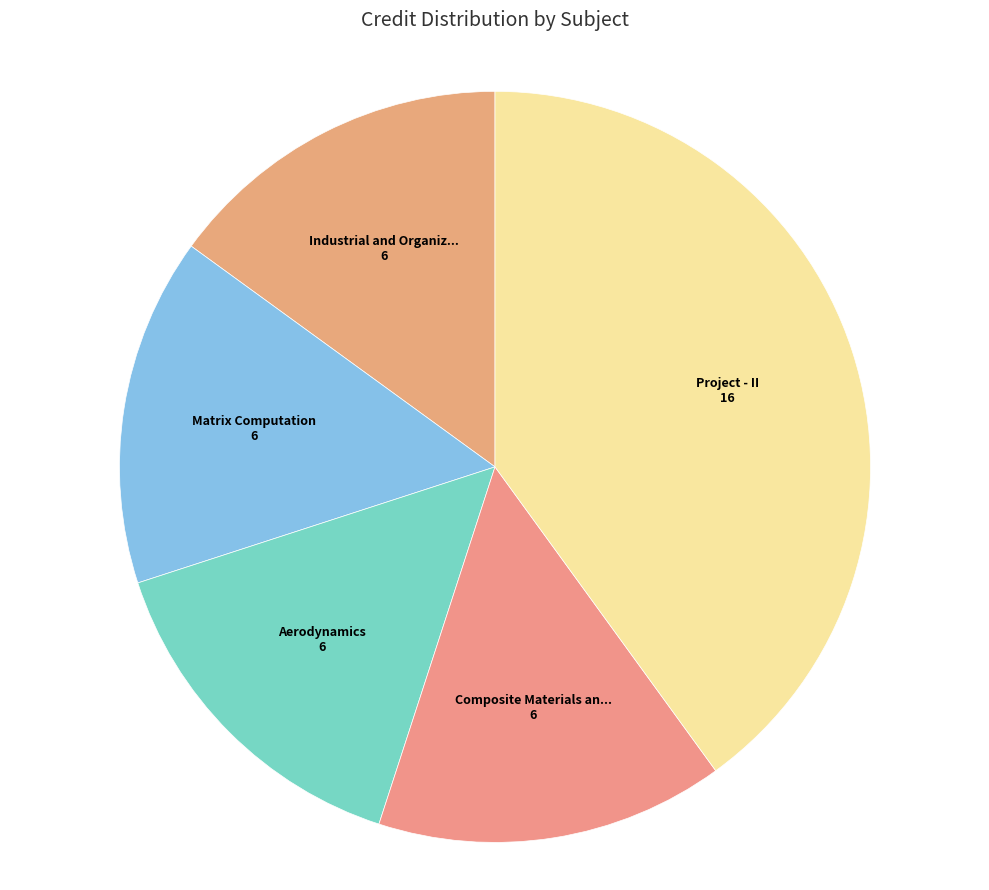

To the nearest percent, what is the difference between the largest and smallest slice percentages?

25%